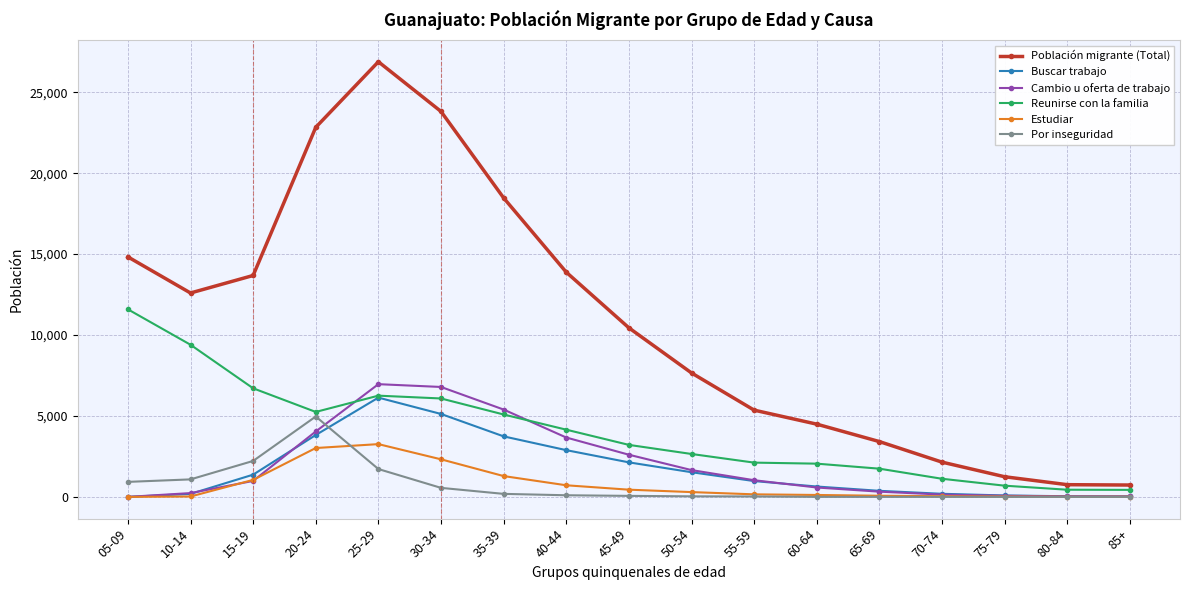

True or false: Buscar trabajo and Por inseguridad intersect in this chart.

True